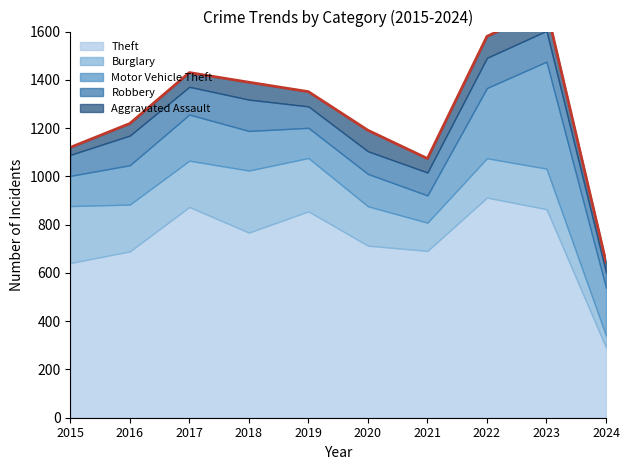

How many distinct data groups are displayed?

5